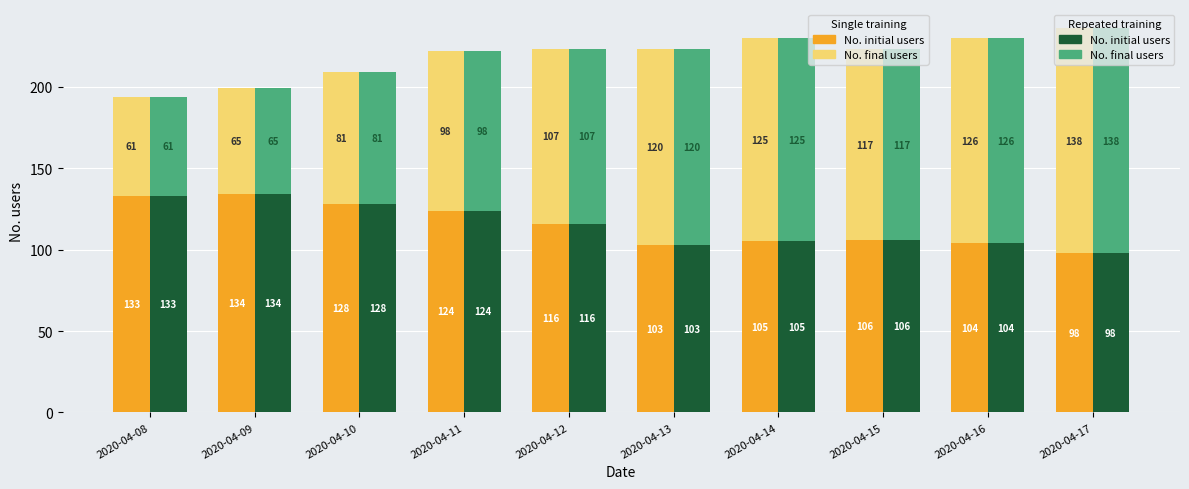

Where is Repeated training – No. initial users nearest to the value 116?

2020-04-12